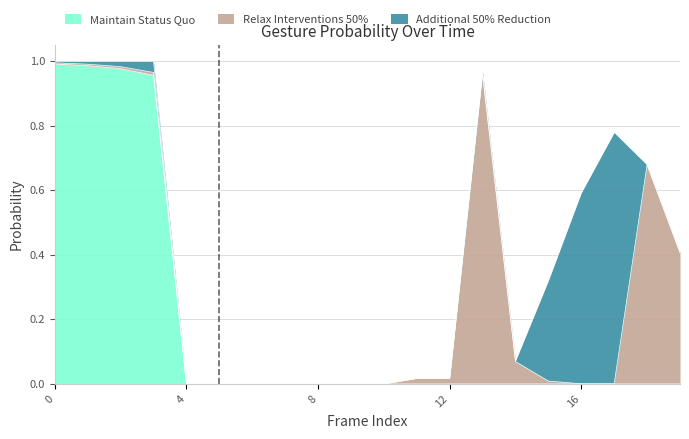

List the series in order of their peak value, highest first.

Maintain Status Quo, Relax Interventions 50%, Additional 50% Reduction